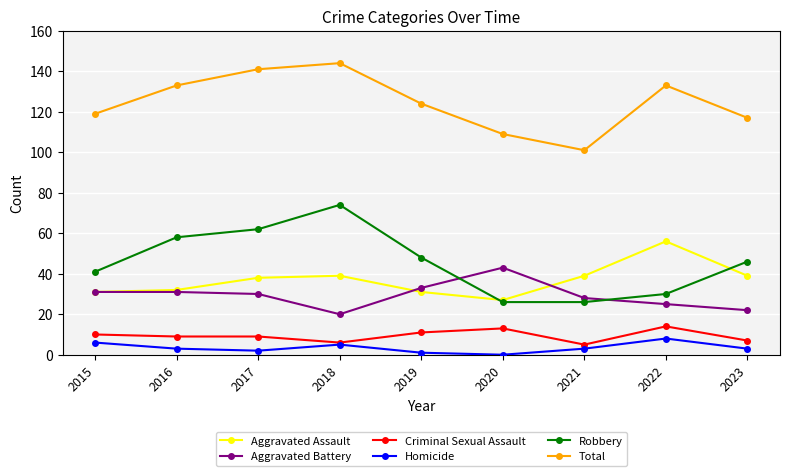

How many Criminal Sexual Assault values are between 7 and 11?

5